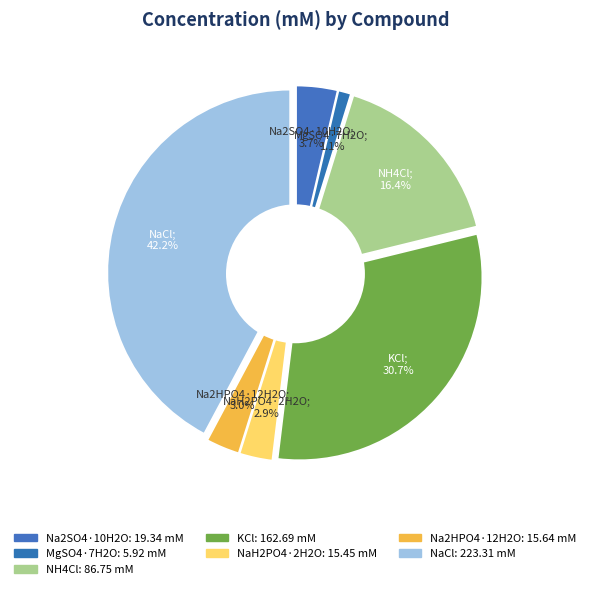

Rank the categories by value from lowest to highest.

MgSO4·7H2O, NaH2PO4·2H2O, Na2HPO4·12H2O, Na2SO4·10H2O, NH4Cl, KCl, NaCl